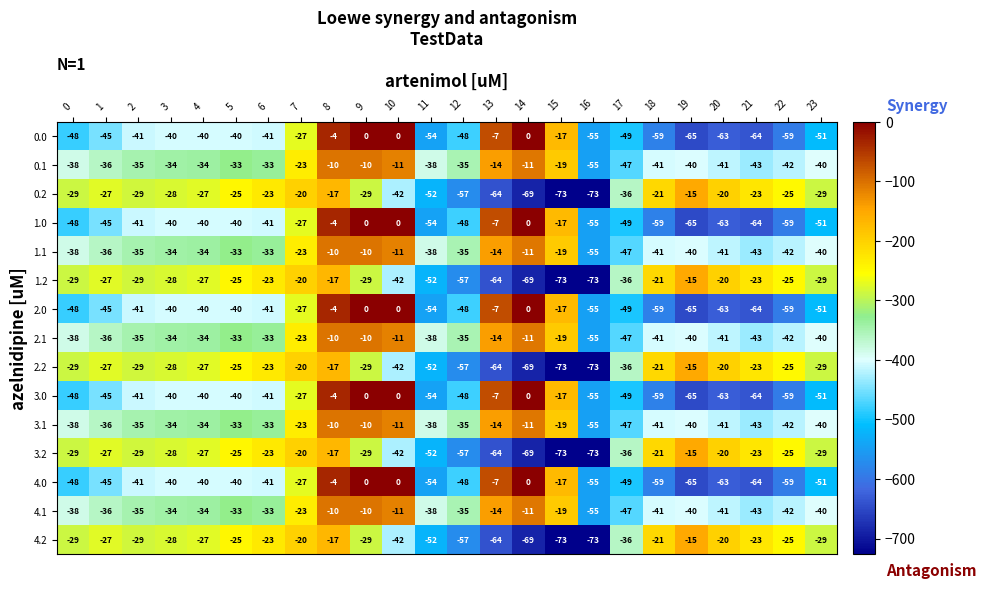

The 4.1 series shows -57 at 23. True or false?

False